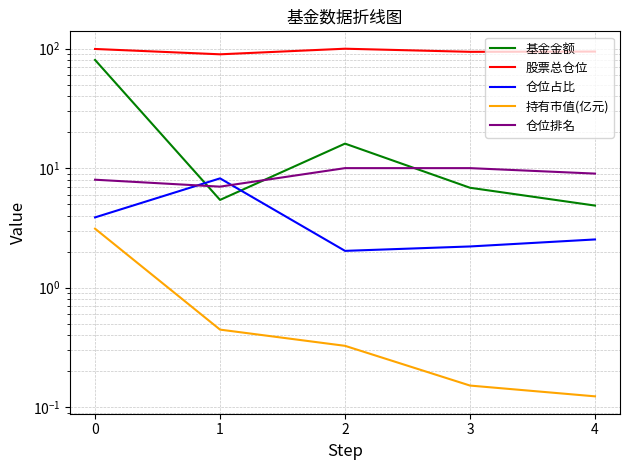

Rank the series by their maximum value, from lowest to highest.

持有市值(亿元), 仓位占比, 仓位排名, 基金金额, 股票总仓位